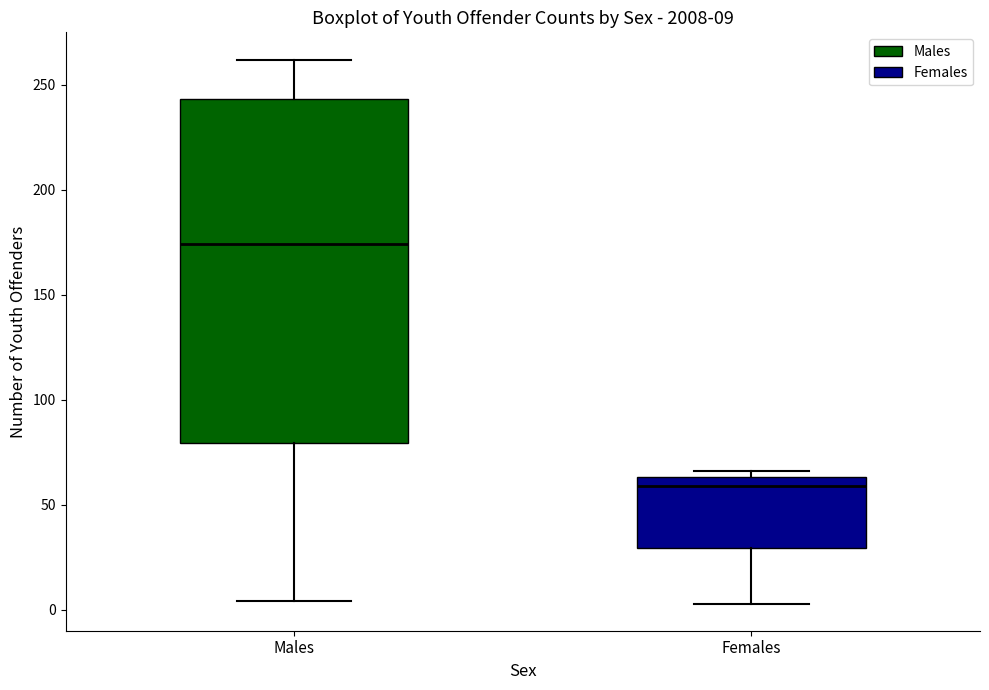

Which box's median line is the highest?

Males